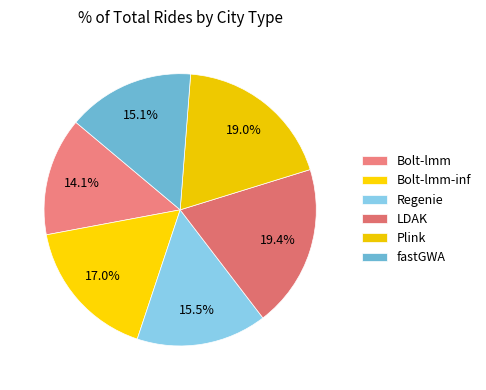

How many segments does this pie chart have?

6